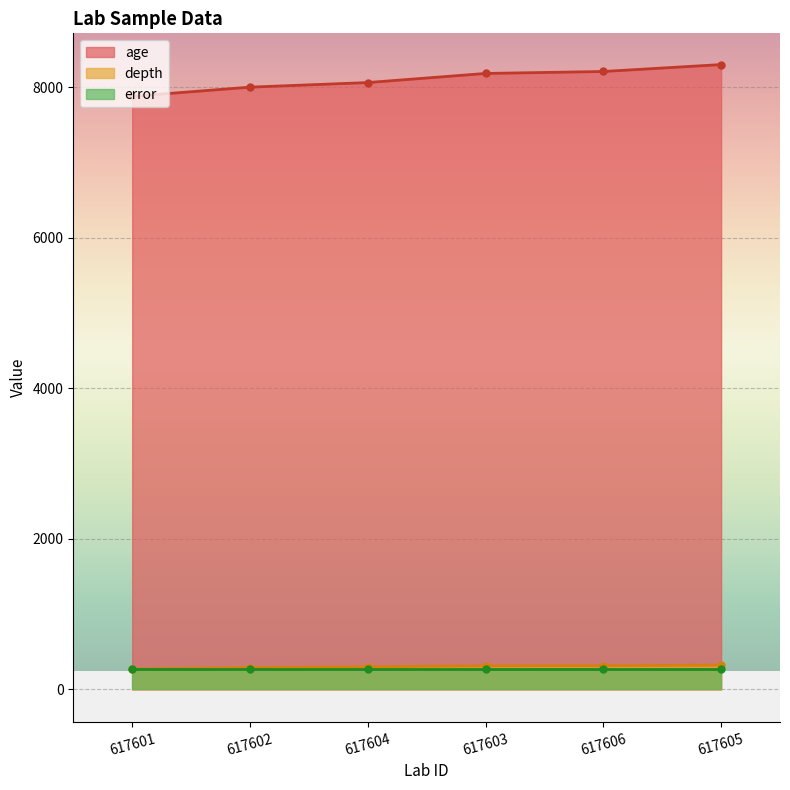

Which has a higher value, 617602 or 617604?

617604